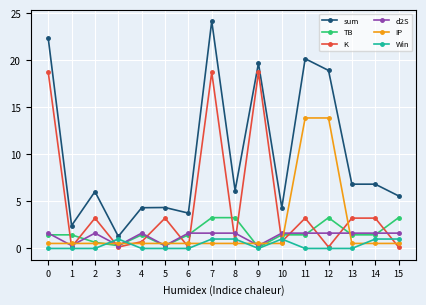

What is the maximum value for sum?

24.1